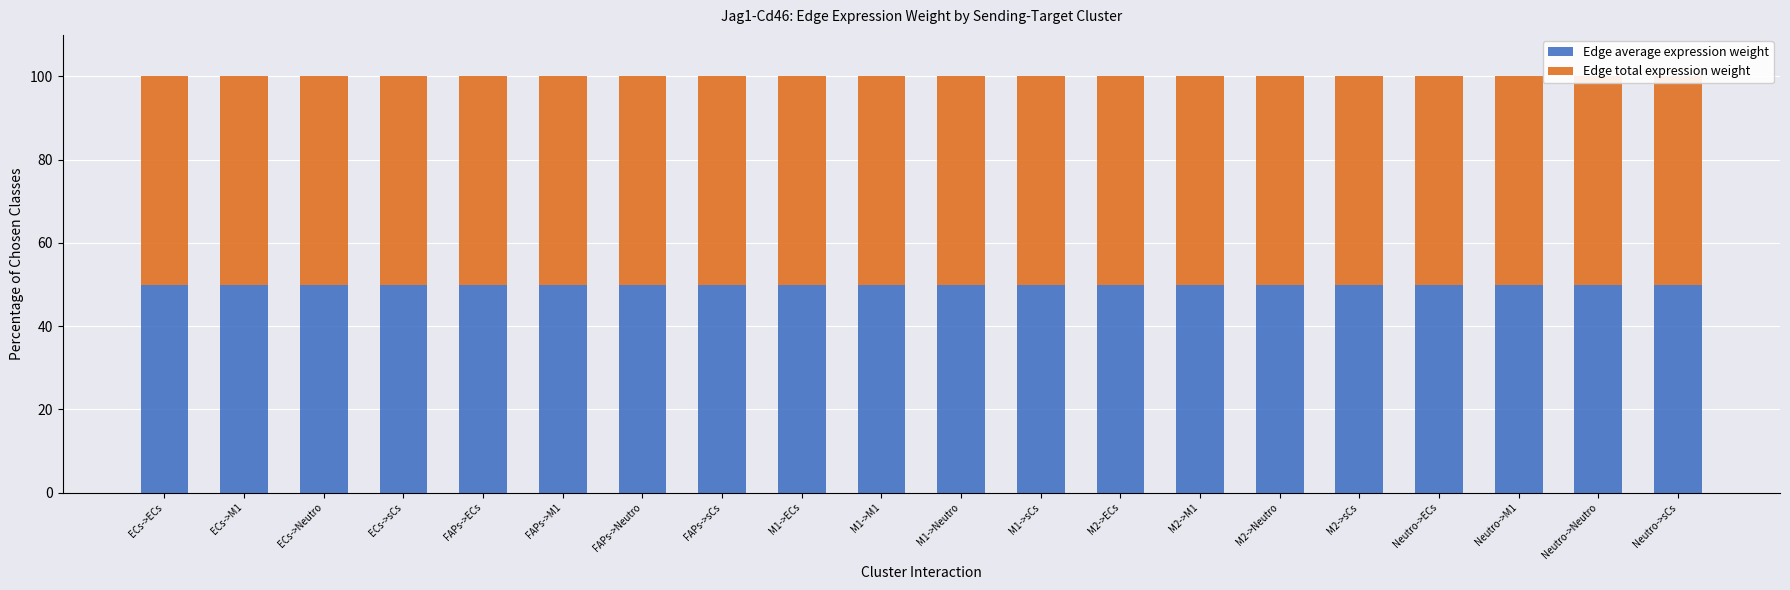

List the labels in order of Edge average expression weight value, largest first.

FAPs->Neutro, ECs->Neutro, Neutro->Neutro, FAPs->ECs, M1->Neutro, ECs->ECs, M2->Neutro, Neutro->ECs, FAPs->sCs, ECs->sCs, M1->ECs, Neutro->sCs, M2->ECs, FAPs->M1, ECs->M1, M1->sCs, Neutro->M1, M2->sCs, M1->M1, M2->M1